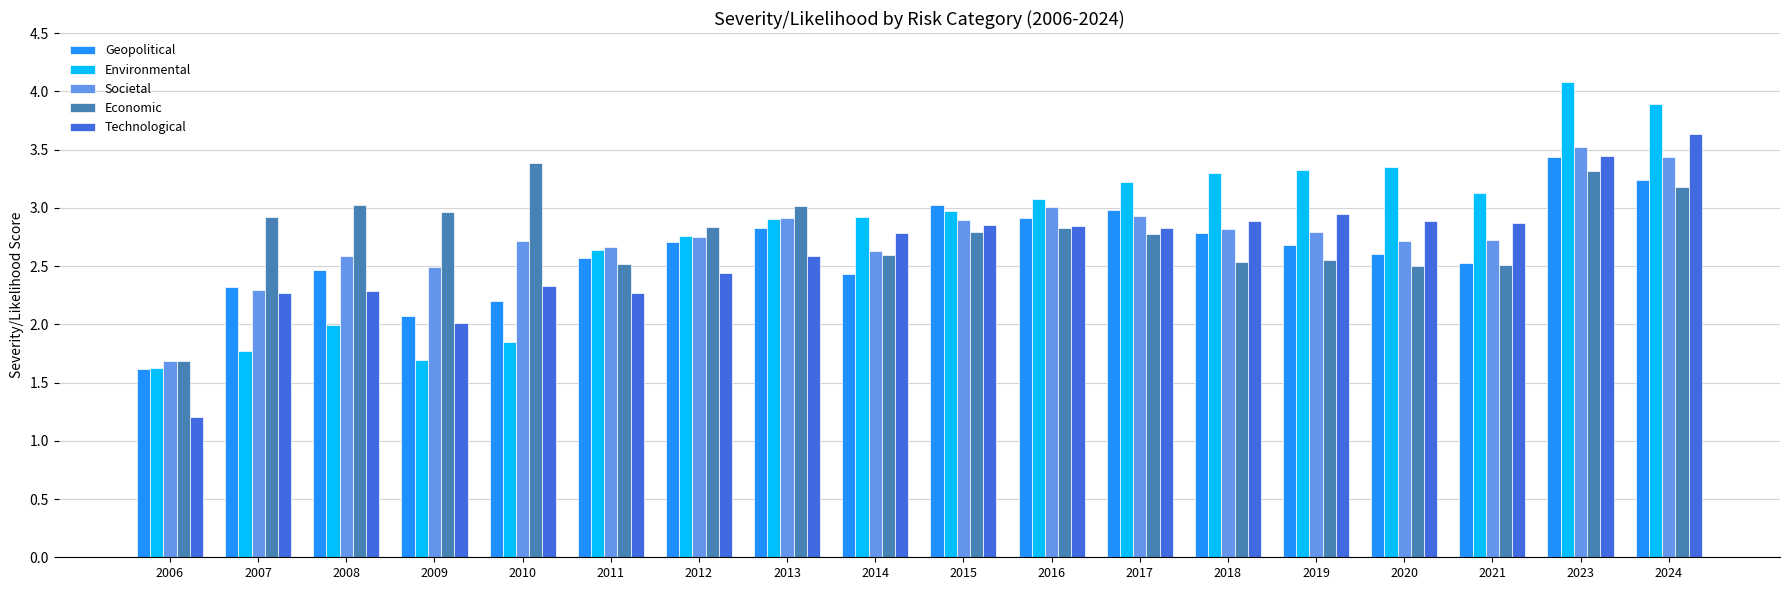

Which category has the lowest value in the Societal series?

2006